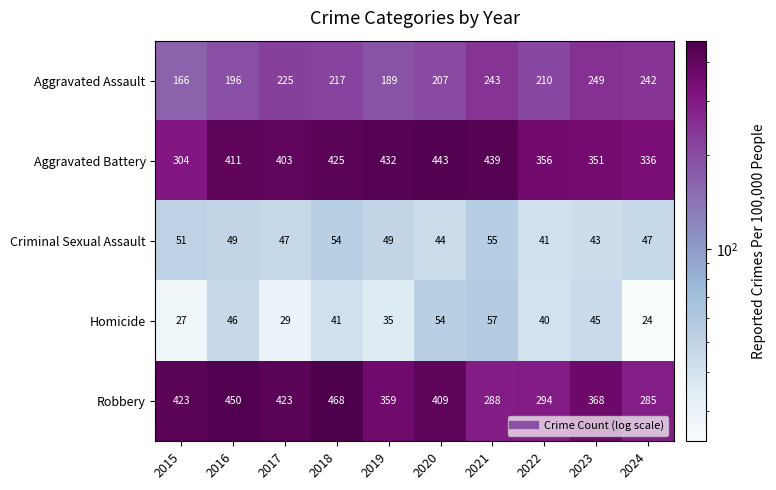

What is the approximate value of Homicide at 2021?

57